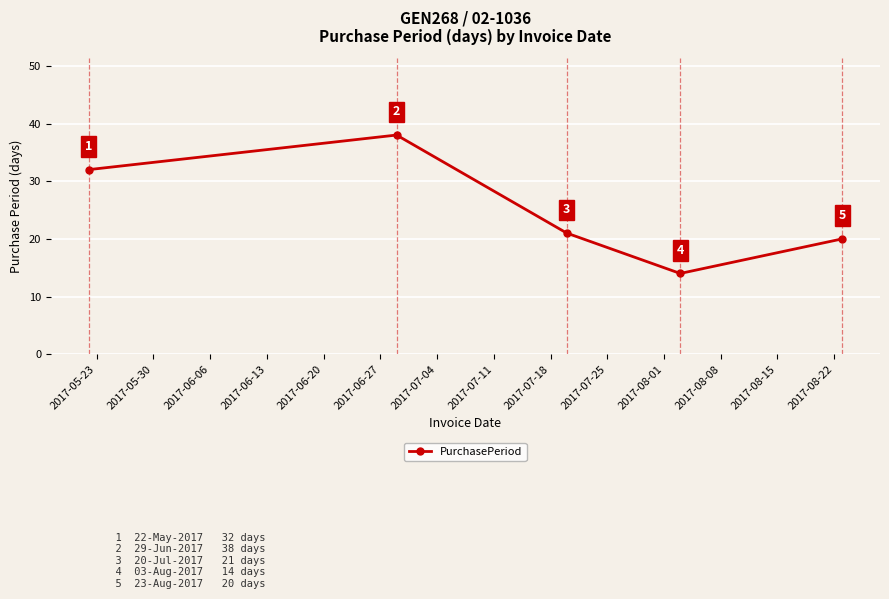

Reading right to left, transcribe all the data shown in this chart.

20	14	21	38	32